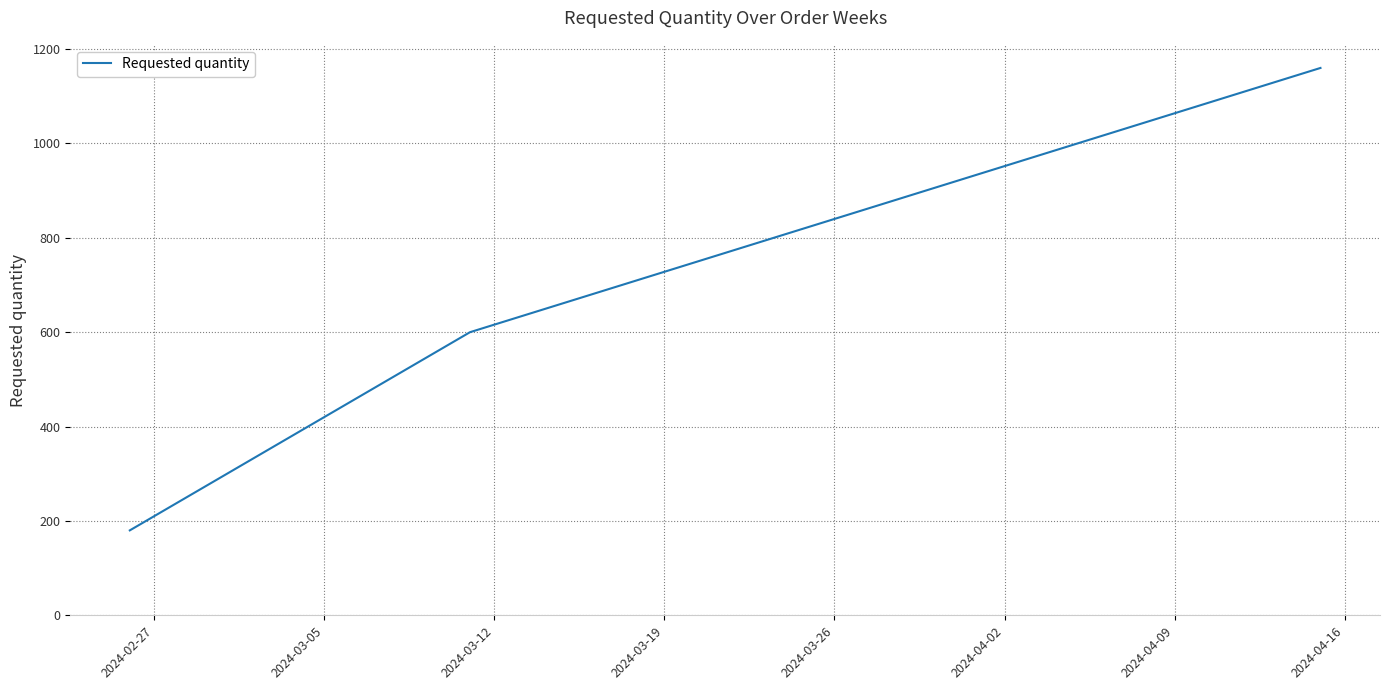

What is the maximum value shown in the chart?

1160